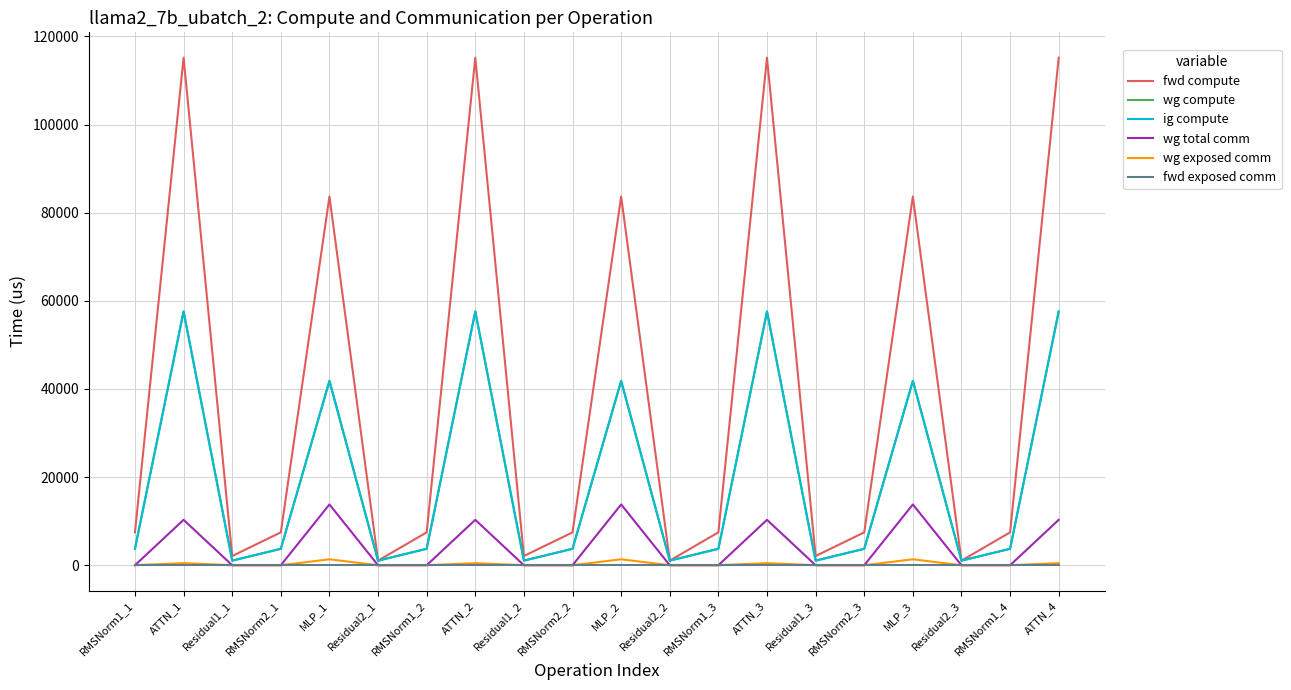

Does the chart have visible grid lines?

Yes